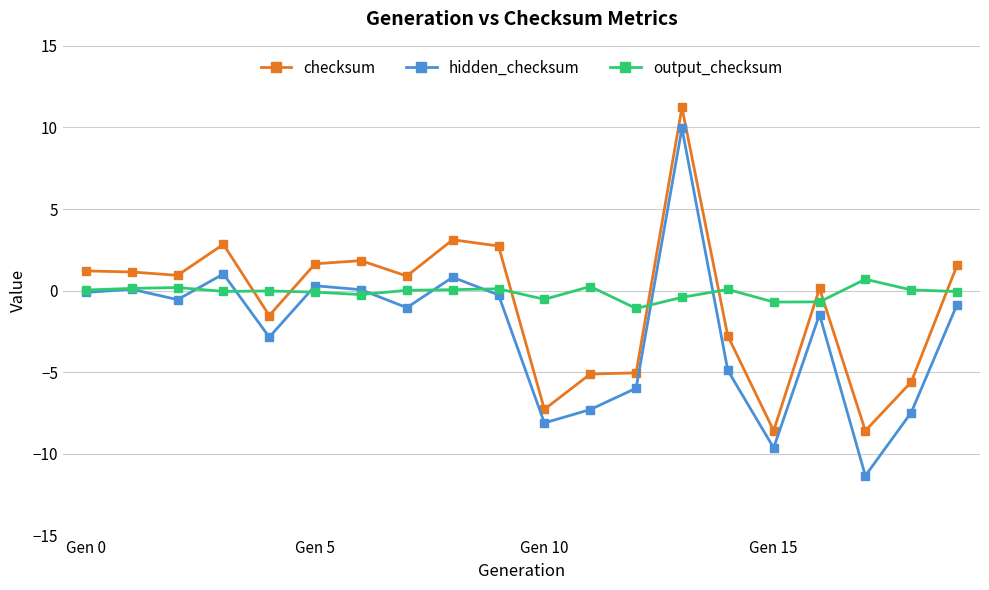

What is the difference between the second highest and second lowest values in the checksum series?

11.7